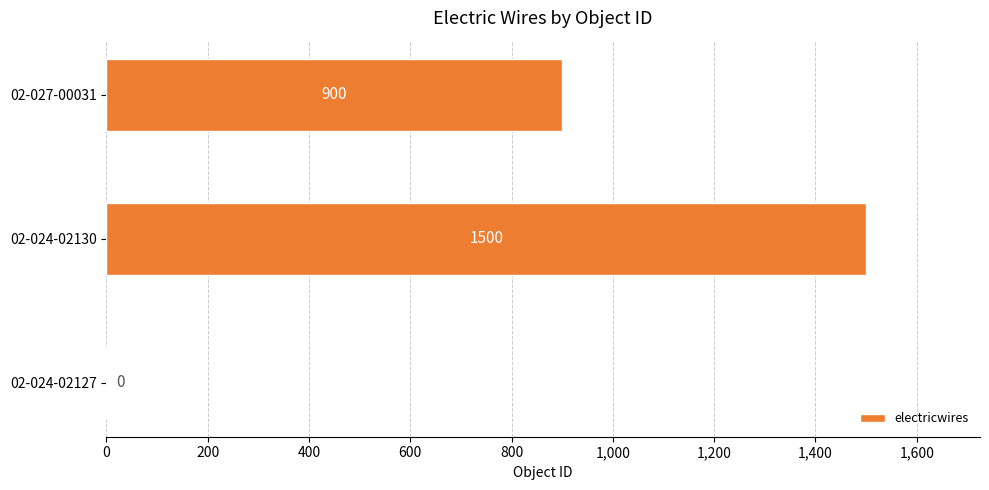

Is it true that the value at 02-024-02130 is 1500?

True